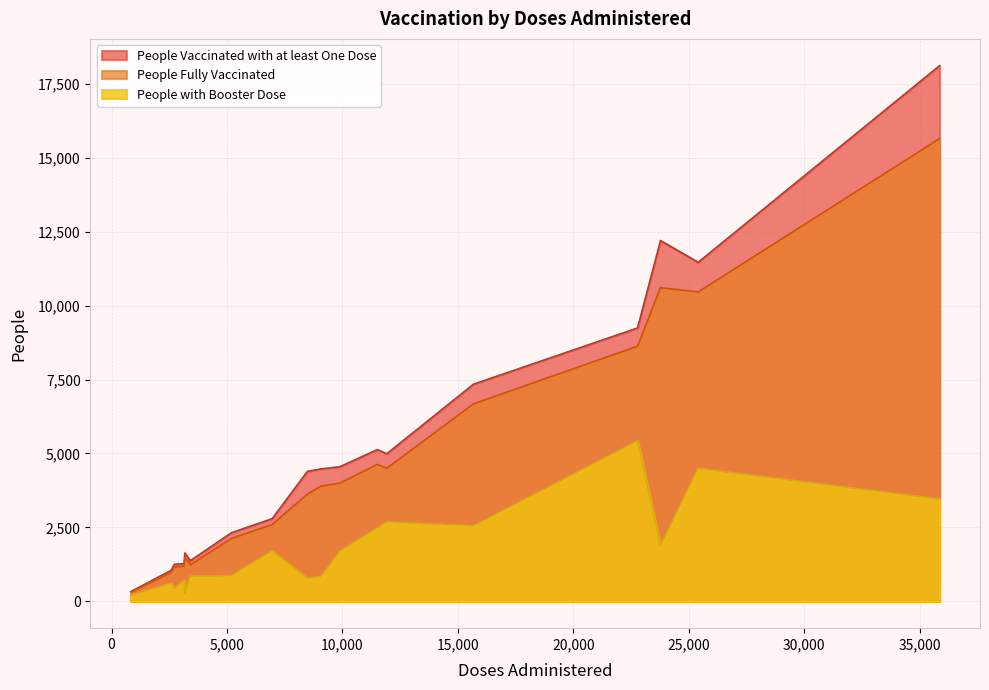

Rank the series by their average value, from highest to lowest.

People Vaccinated with at least One Dose, People Fully Vaccinated, People with Booster Dose